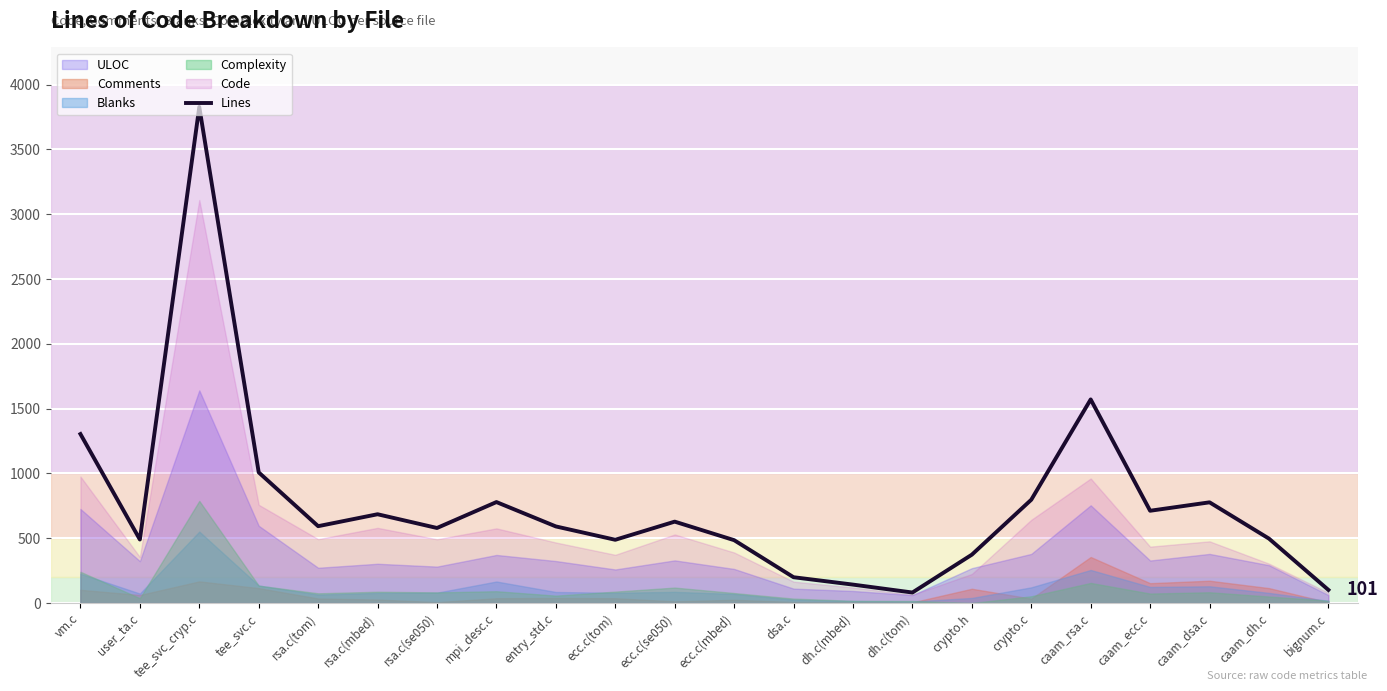

What position from the left is entry_std.c?

9